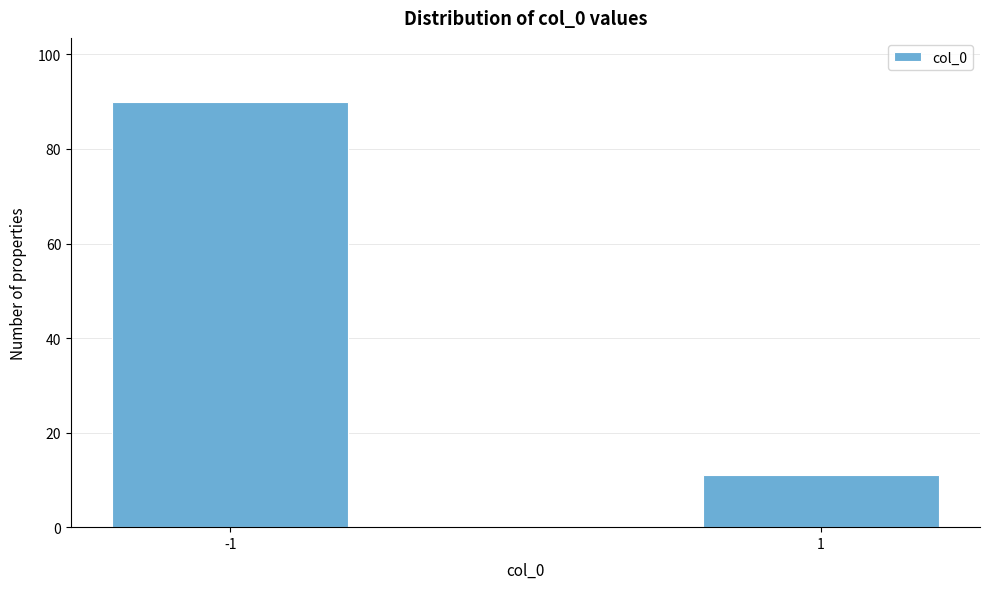

Reading right to left, transcribe all the data shown in this chart.

11	90